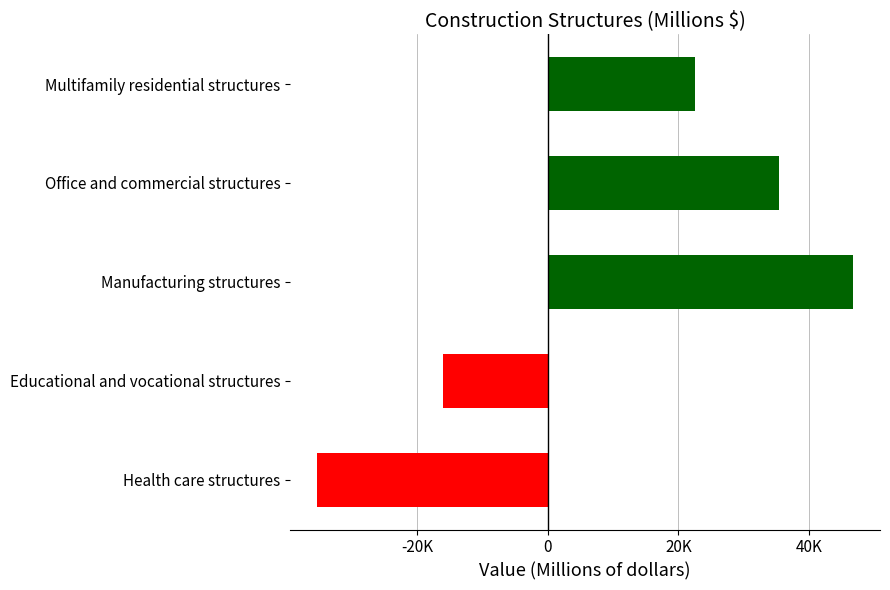

Count the values in the range -16160 to 35375.

3